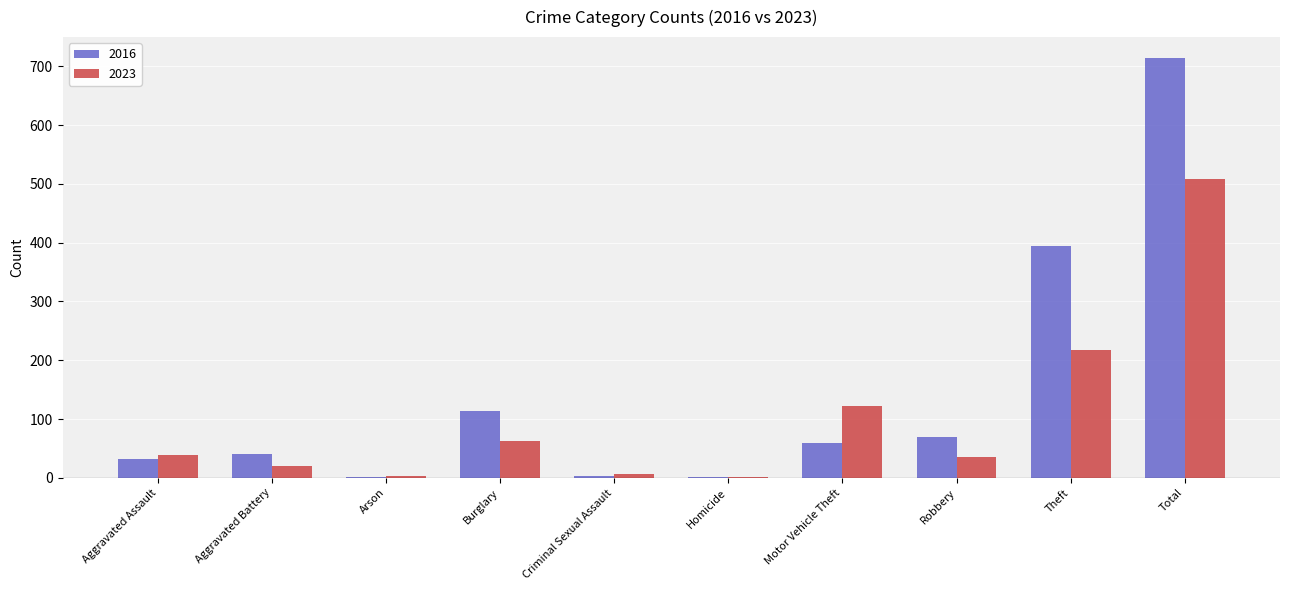

Which series has the largest range (max minus min)?

2016